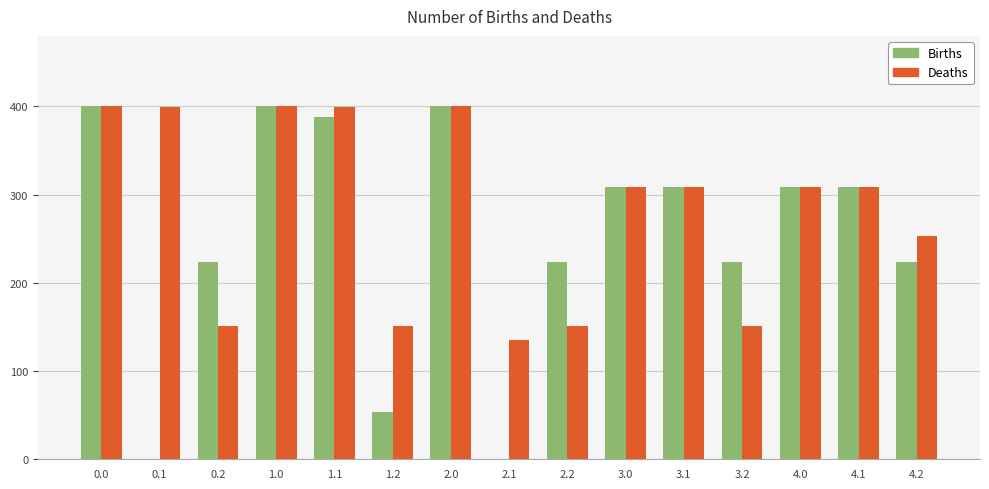

Between 2.1 and 2.2, which series saw the biggest shift?

Births